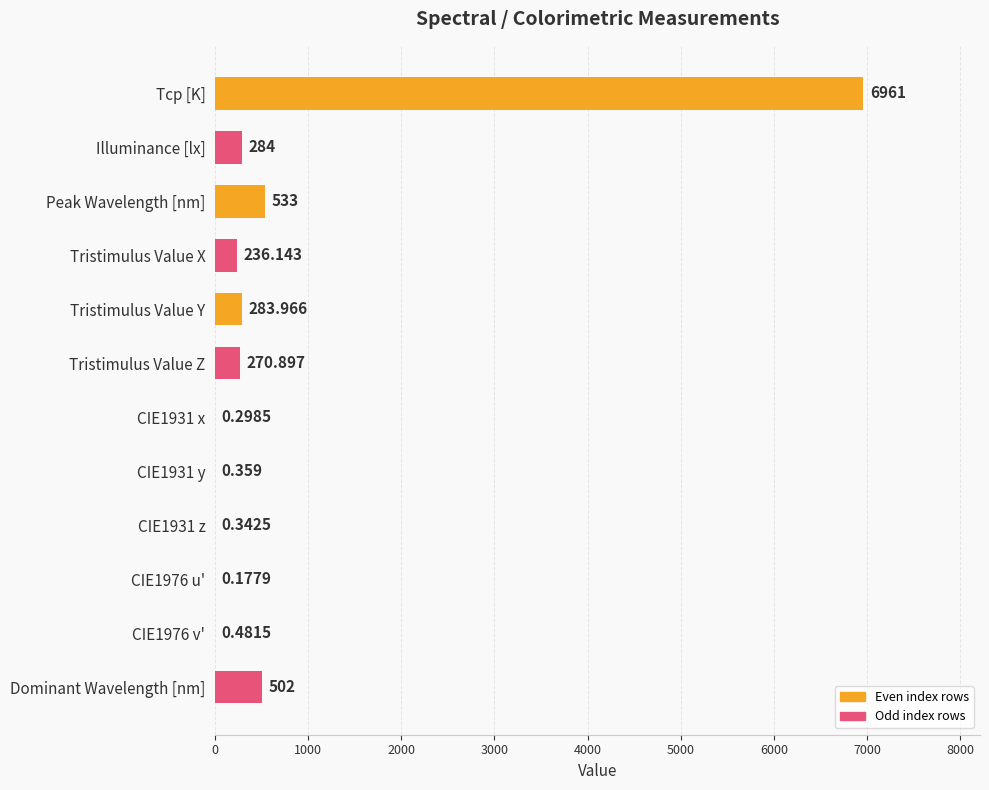

Where is the data nearest to the value 3480?

Peak Wavelength [nm]